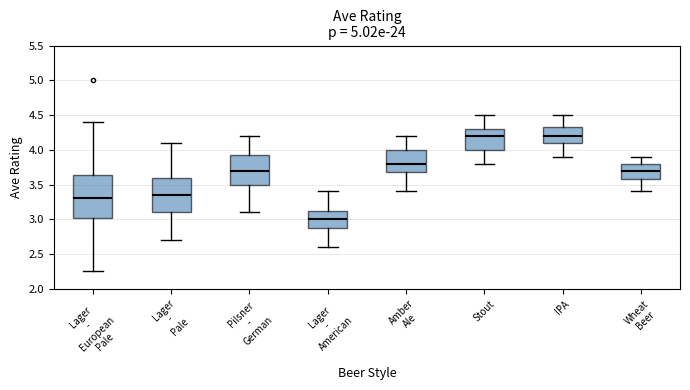

Where does the median line of the box for IPA sit on the y-axis? The values are not printed on the chart, so give them approximately, as read against the axis.

4.20